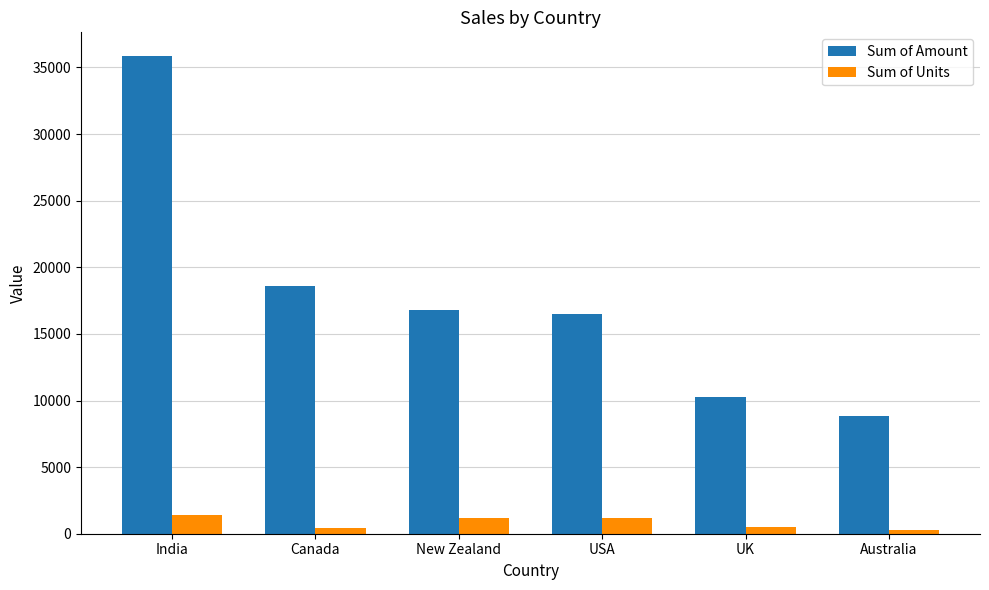

What are all the series names shown in the legend?

Sum of Amount, Sum of Units